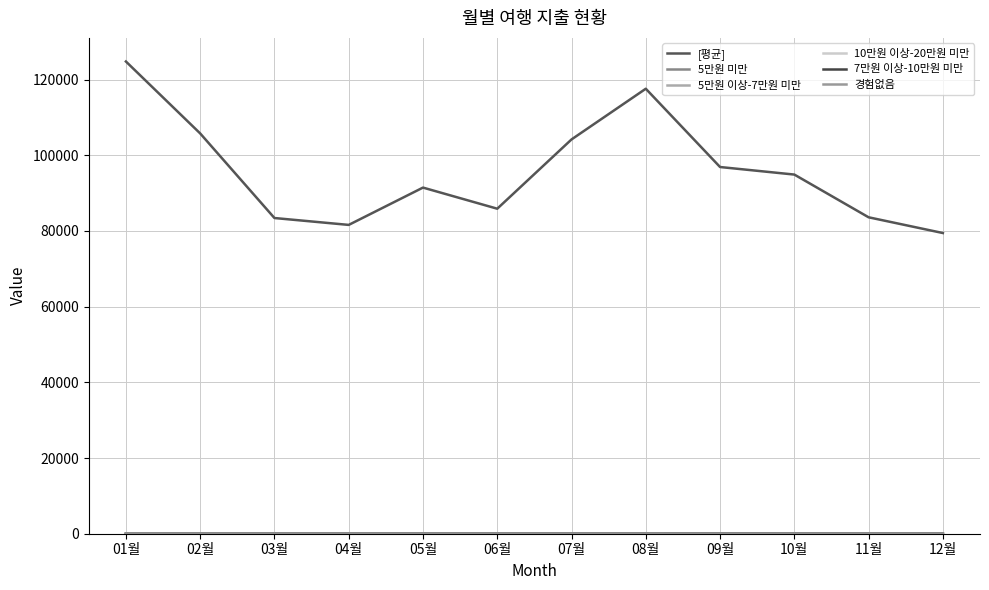

Rank the categories by 7만원 이상-10만원 미만 value from highest to lowest.

09월, 10월, 05월, 08월, 07월, 12월, 06월, 11월, 03월, 02월, 04월, 01월